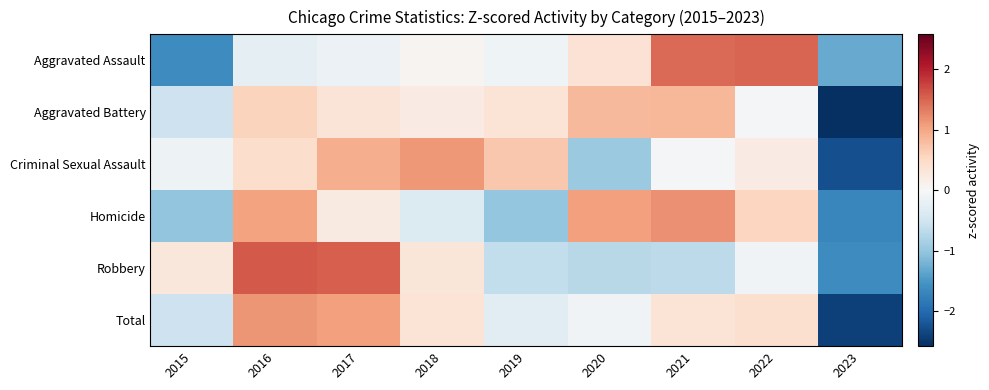

At how many categories does at least one series exceed 0?

8